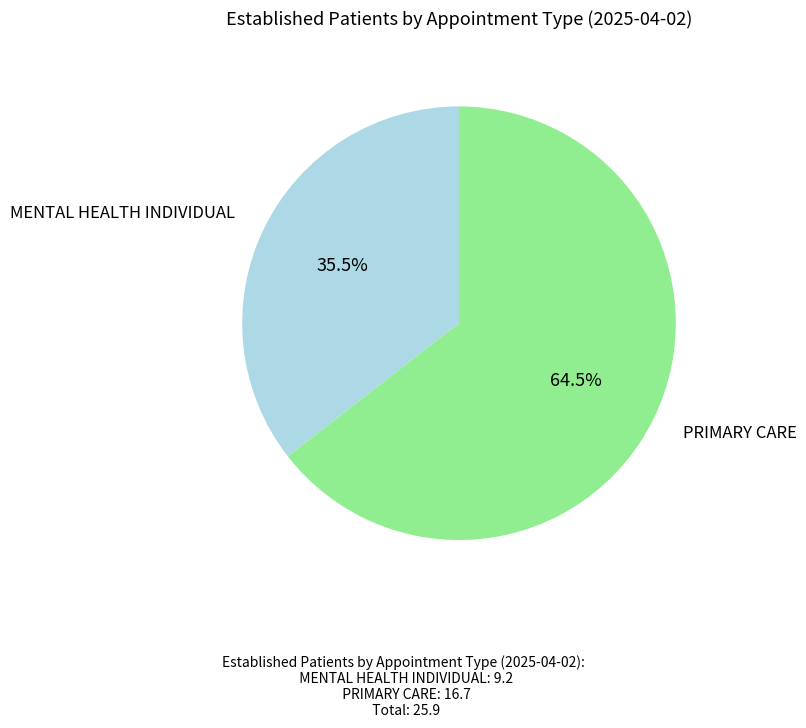

What is the majority slice?

PRIMARY CARE